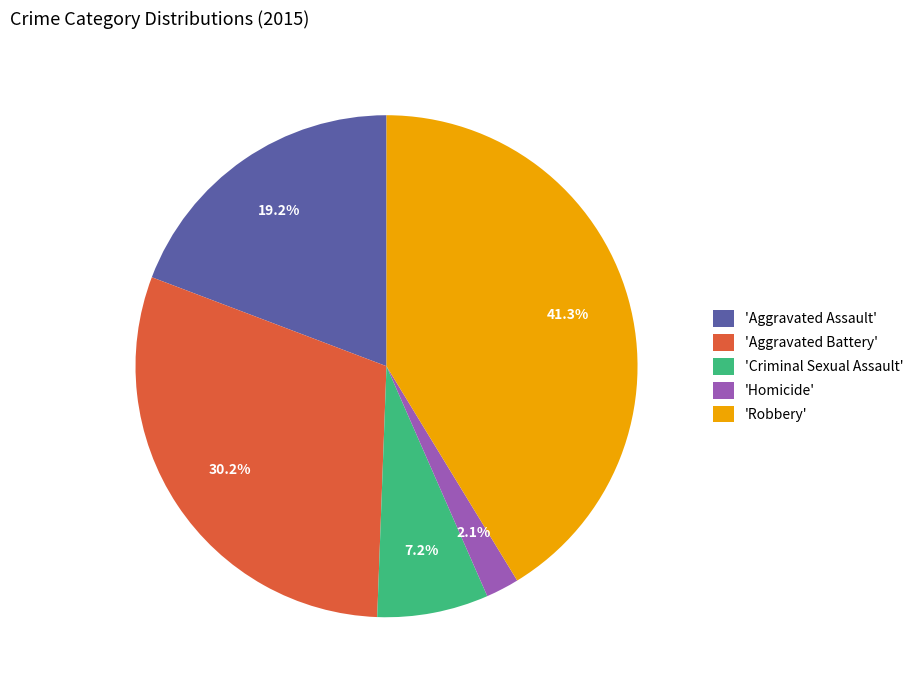

Between 'Aggravated Assault' and 'Criminal Sexual Assault', which is larger?

'Aggravated Assault'